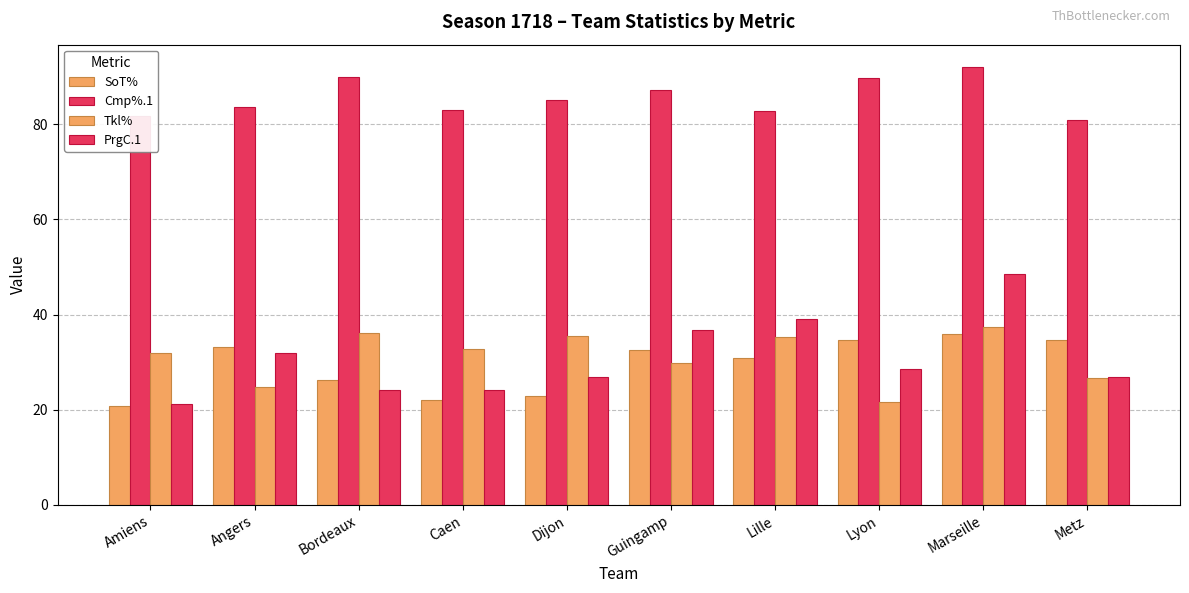

Which series has the largest range (max minus min)?

PrgC.1